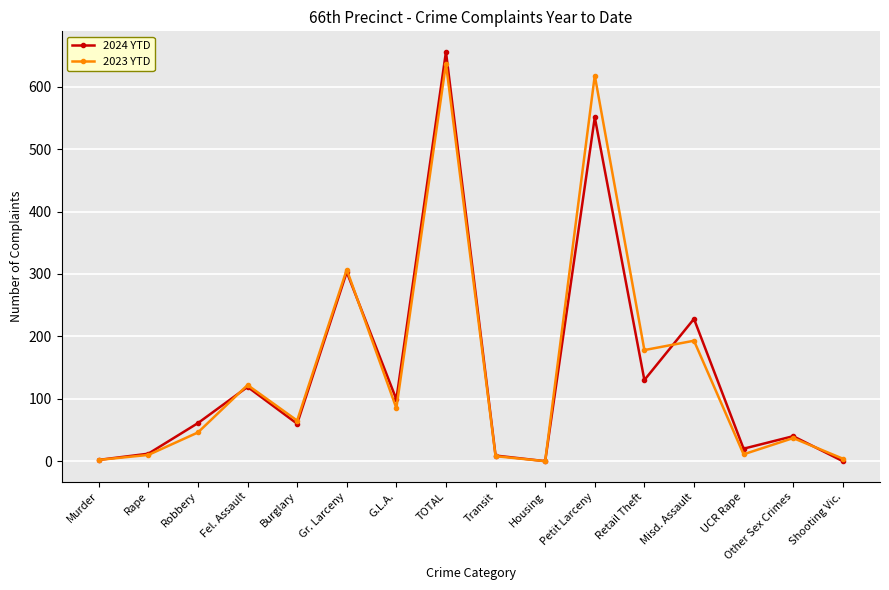

True or false: 2024 YTD has more than 2 interior local peaks.

True